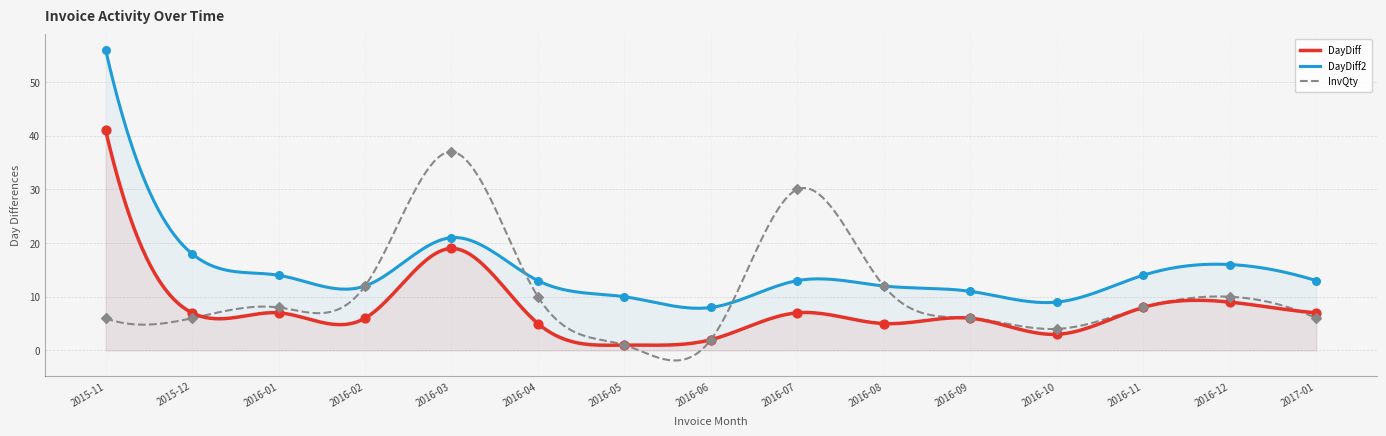

Which series contains the lowest Y value?

DayDiff